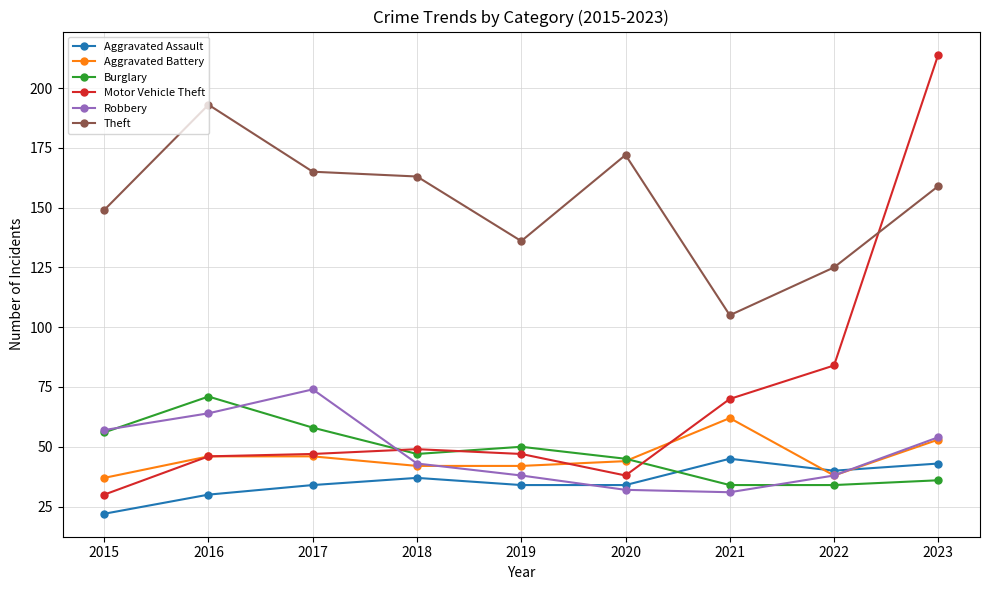

Does the chart have visible grid lines?

Yes